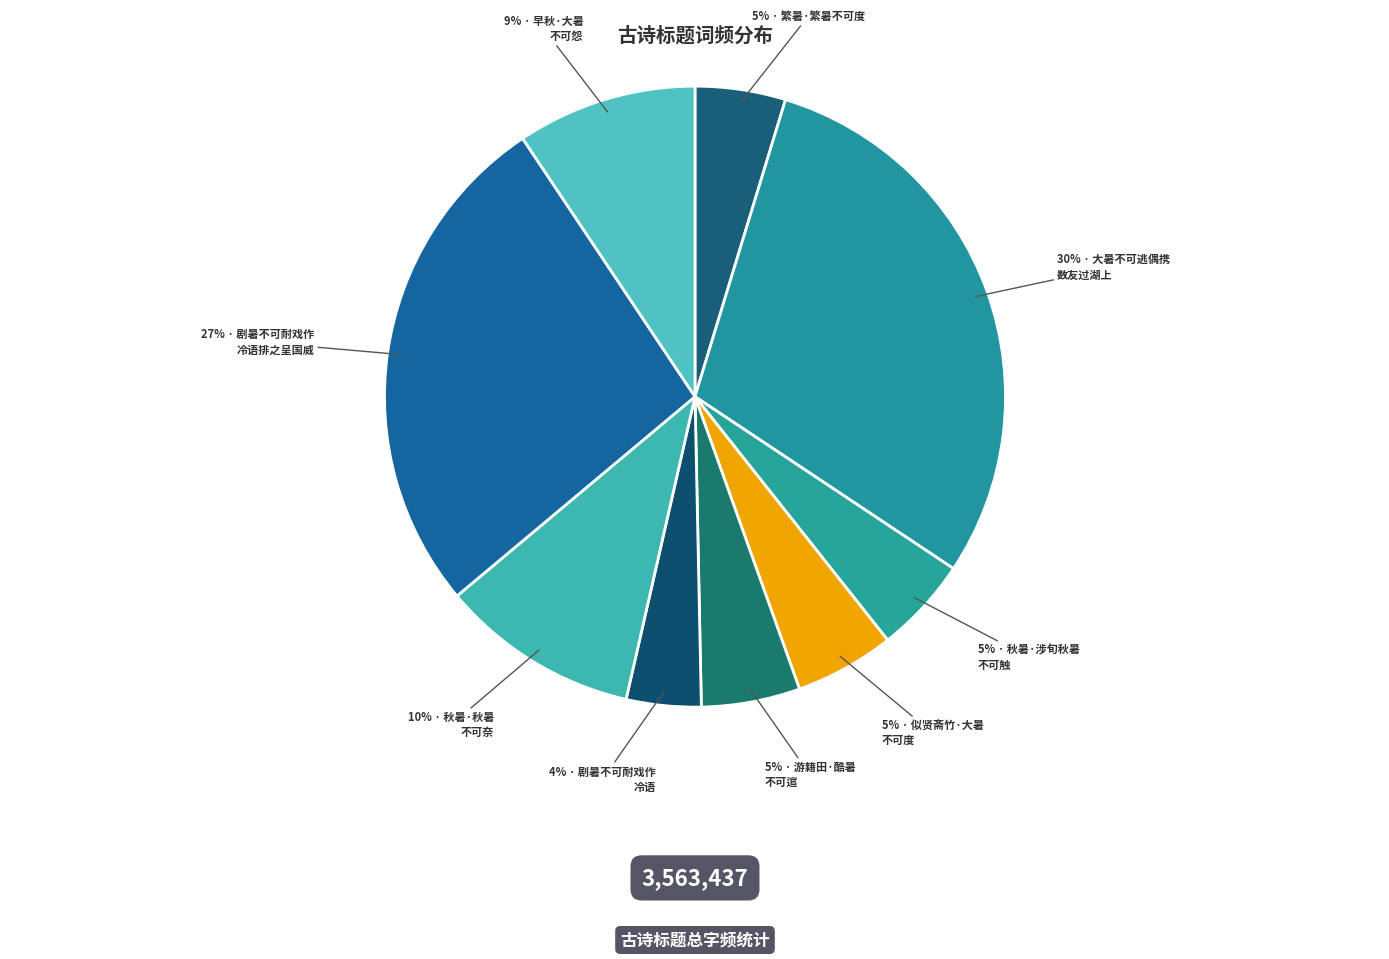

How many segments does this pie chart have?

9